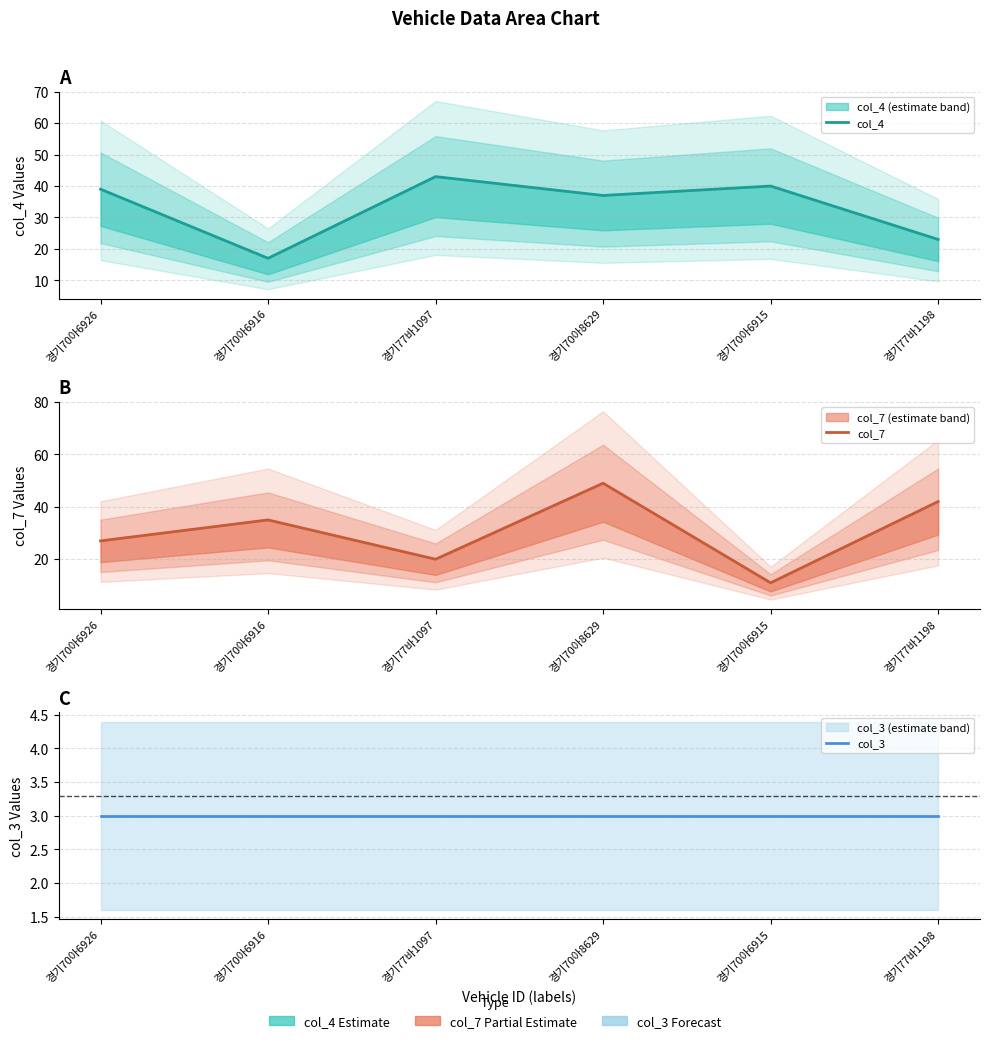

Reading left to right, extract all data points from this chart.

col_4: 경기70아6926=39	경기70아6916=17	경기77바1097=43	경기70아8629=37	경기70아6915=40	경기77바1198=23
col_7: 경기70아6926=27	경기70아6916=35	경기77바1097=20	경기70아8629=49	경기70아6915=11	경기77바1198=42
col_3: 경기70아6926=3	경기70아6916=3	경기77바1097=3	경기70아8629=3	경기70아6915=3	경기77바1198=3